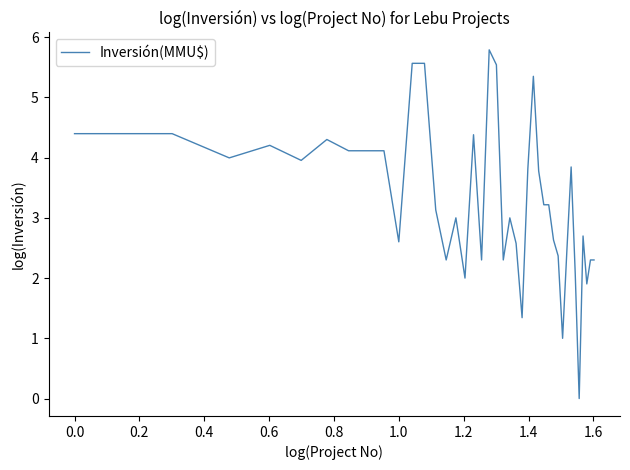

What is the greatest value displayed?

5.8